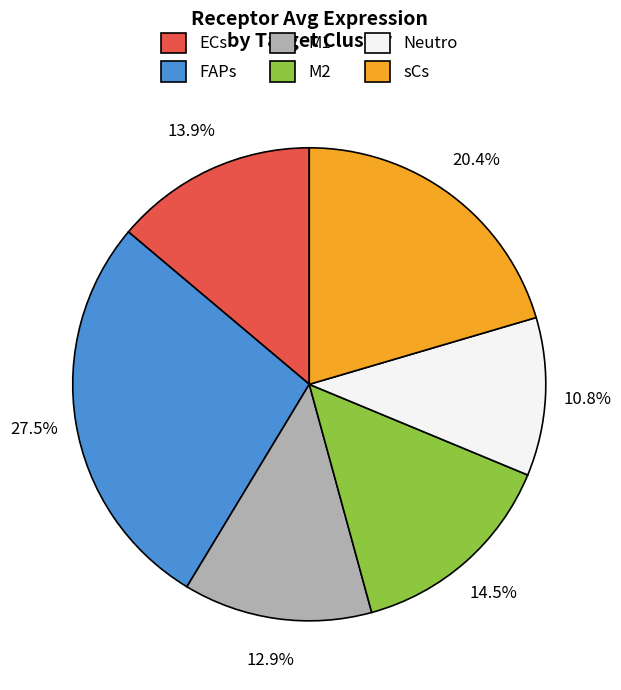

To the nearest percent, what portion does Neutro represent?

11%